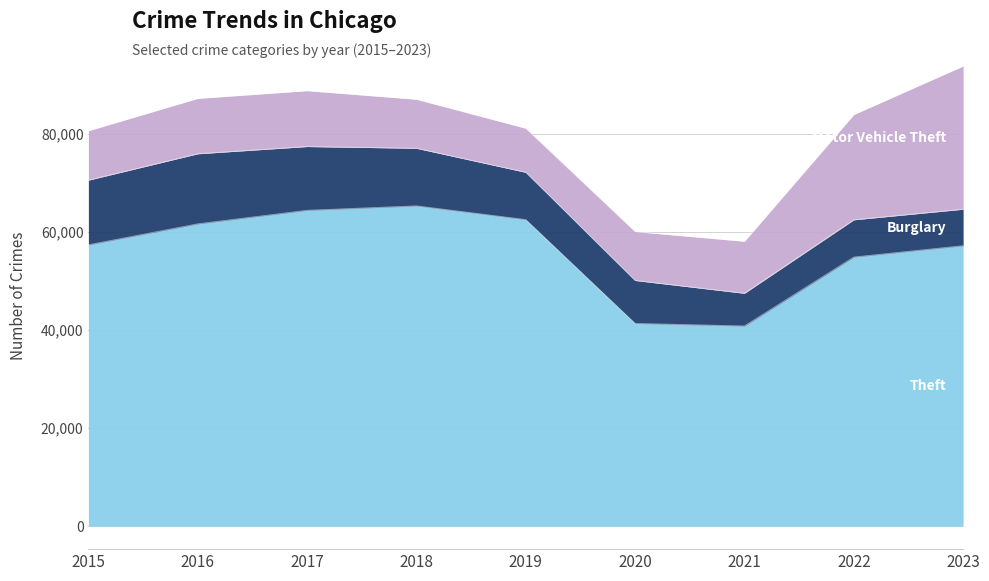

What is the smallest value displayed?

6662